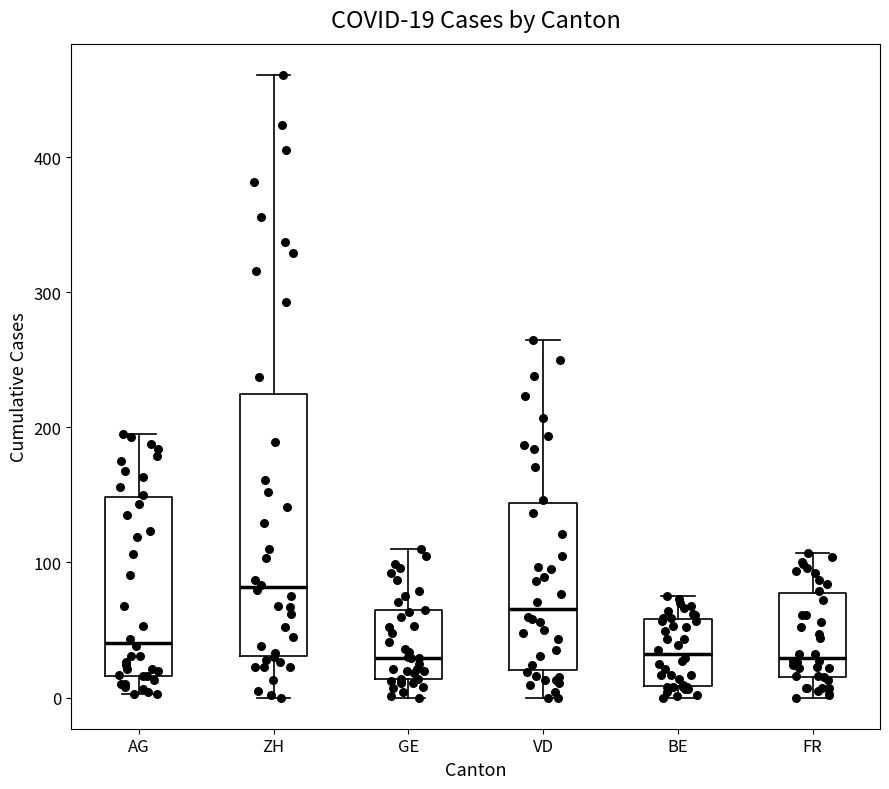

Which box is the tallest, from its lower edge to its upper edge?

ZH